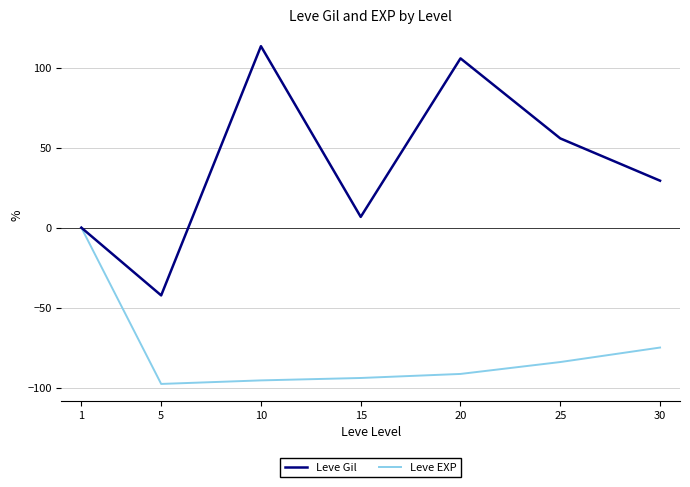

What is the sum of all Leve Gil values?

268.7